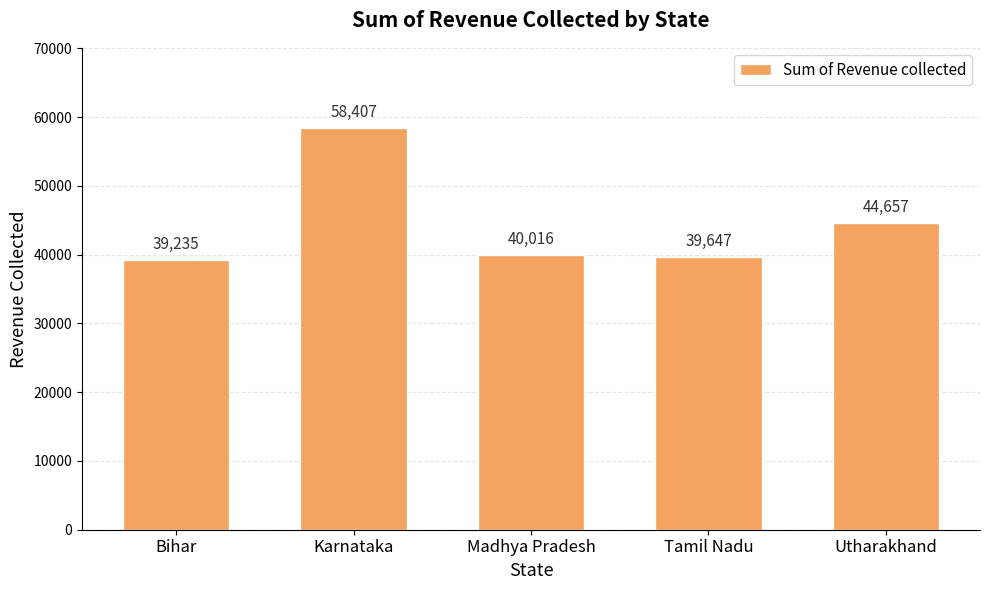

Which has a higher value, Utharakhand or Madhya Pradesh?

Utharakhand